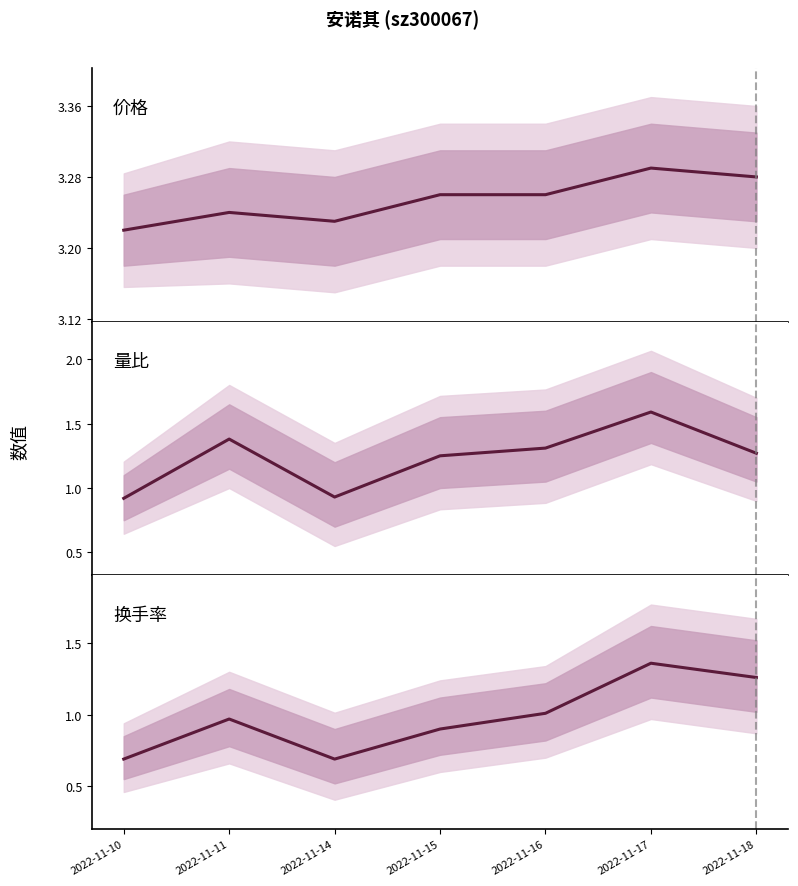

Reading left to right, transcribe all the data shown in this chart.

价格: 2022-11-10=3.2	2022-11-11=3.2	2022-11-14=3.2	2022-11-15=3.3	2022-11-16=3.3	2022-11-17=3.3	2022-11-18=3.3
量比: 2022-11-10=0.9	2022-11-11=1.4	2022-11-14=0.9	2022-11-15=1.2	2022-11-16=1.3	2022-11-17=1.6	2022-11-18=1.3
换手率: 2022-11-10=0.7	2022-11-11=1.0	2022-11-14=0.7	2022-11-15=0.9	2022-11-16=1.0	2022-11-17=1.4	2022-11-18=1.3